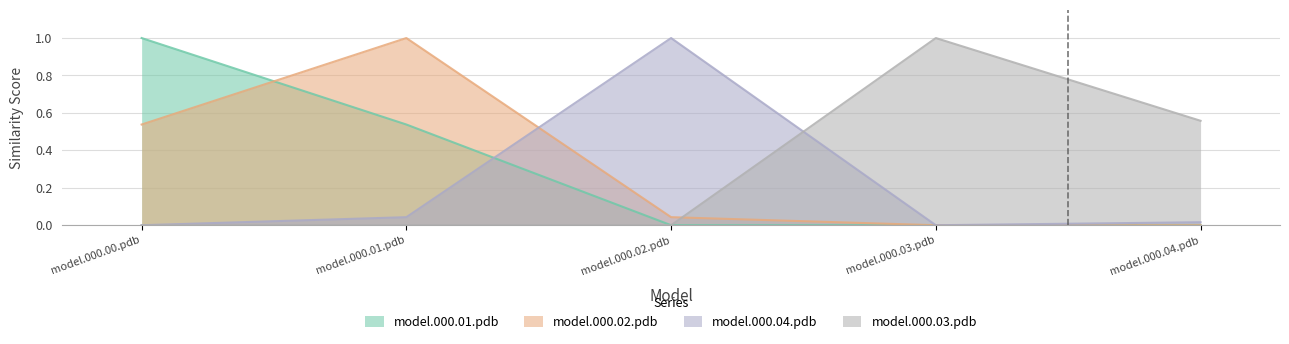

What is the difference between the maximum and minimum values in the model.000.03.pdb series?

1.0